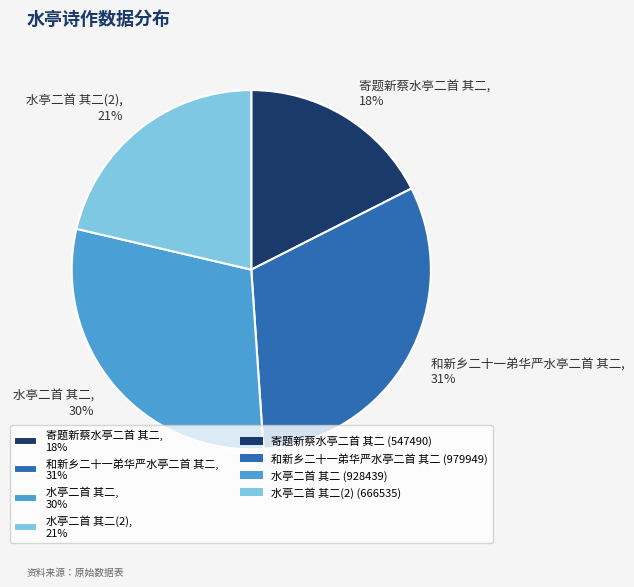

True or false: 水亭二首 其二, 30% accounts for 30% of the total.

True